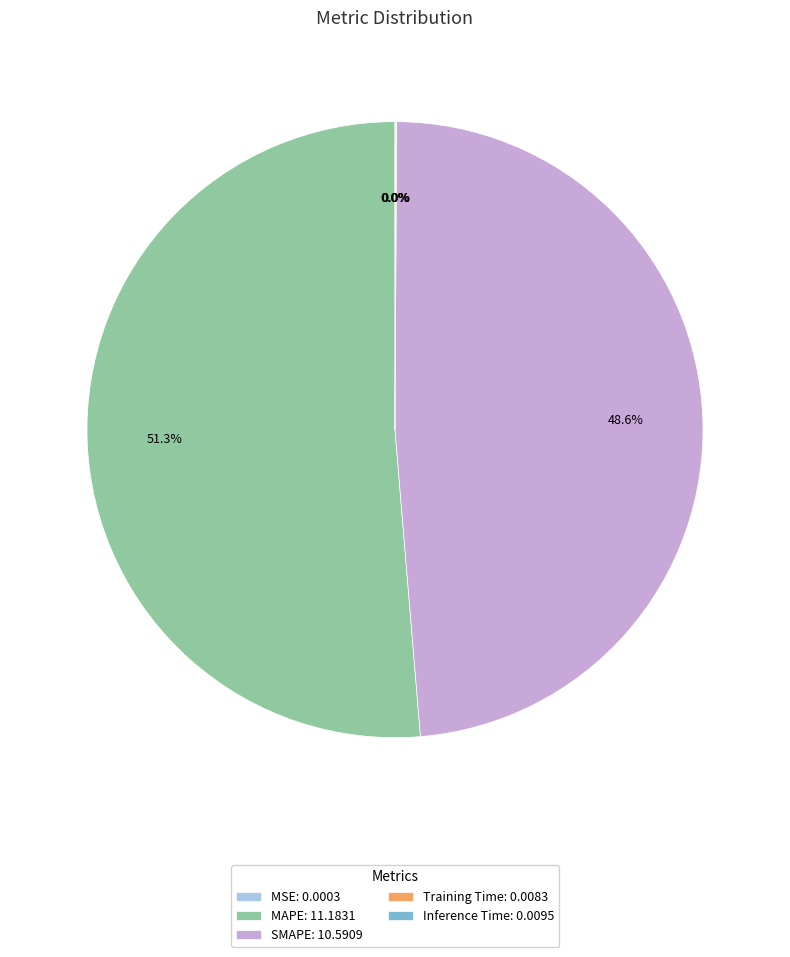

What percentage is NOT represented by SMAPE: 10.5909?

51.4%